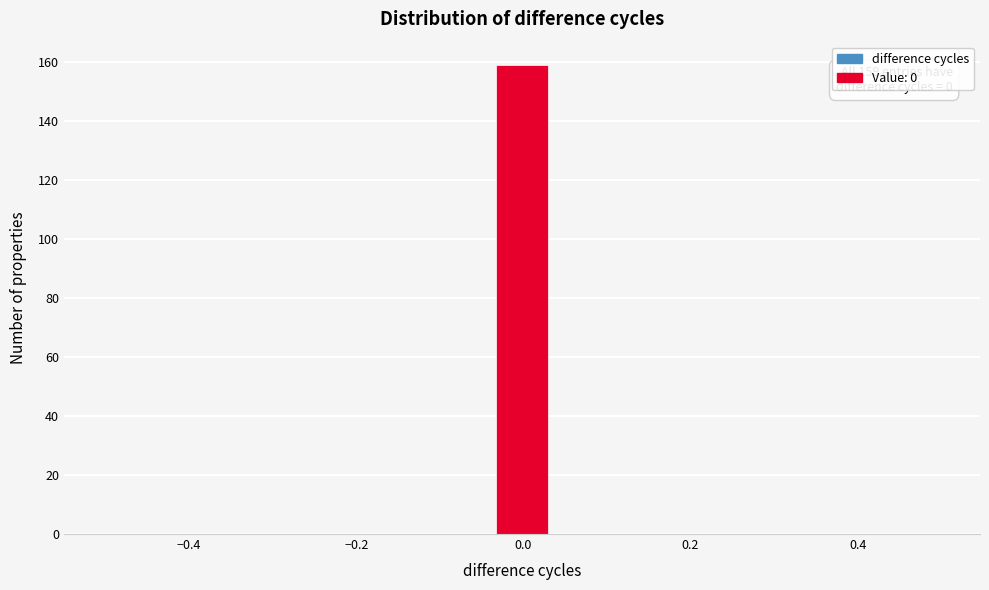

Around what value on the x-axis is the tallest bar? Give the approximate position of its centre, as read against the axis.

0.00